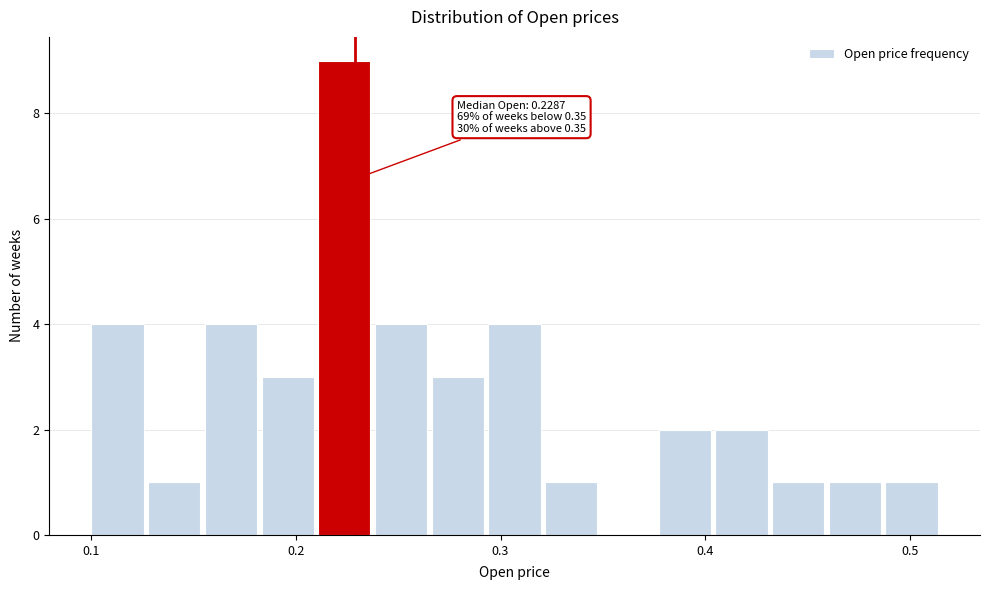

Around what value on the x-axis is the tallest bar? Give the approximate position of its centre, as read against the axis.

0.22